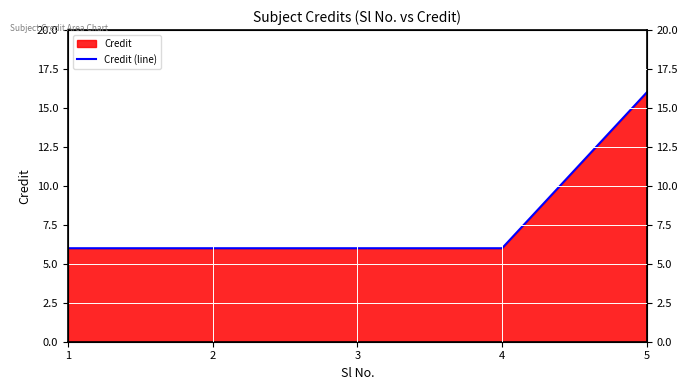

List the labels in order of value, largest first.

5, 1, 2, 3, 4